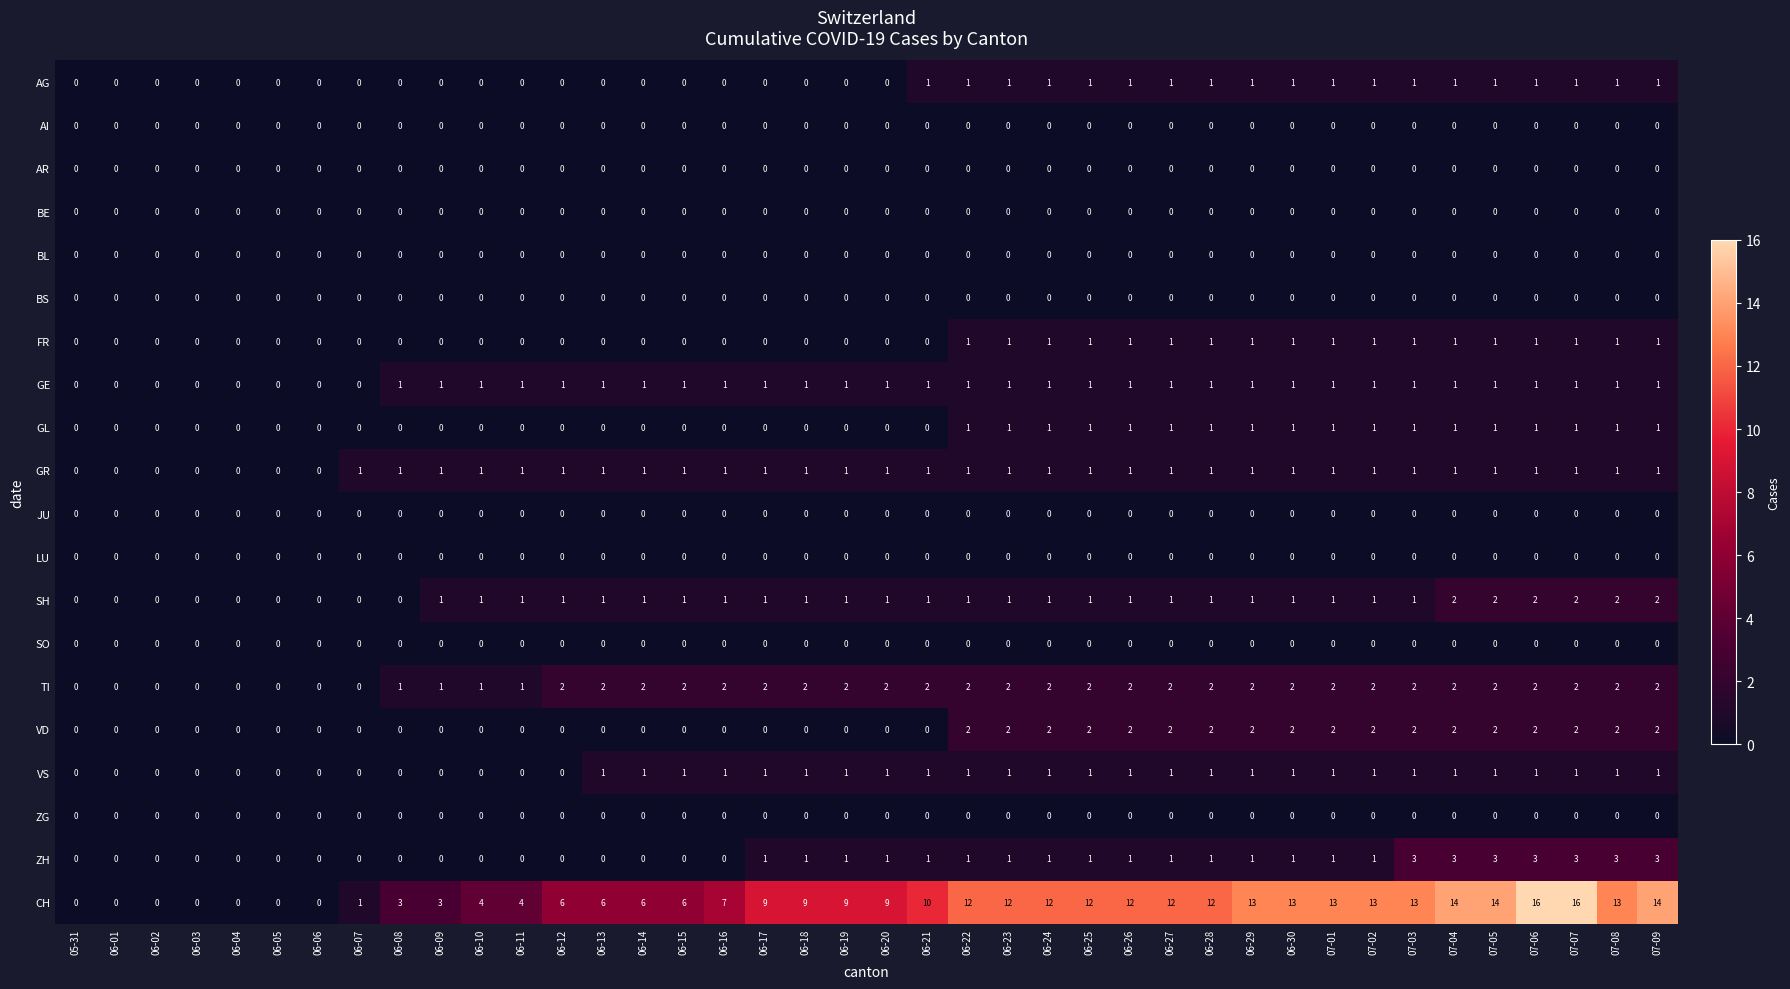

Count the ZH values in the range 0 to 1.

33